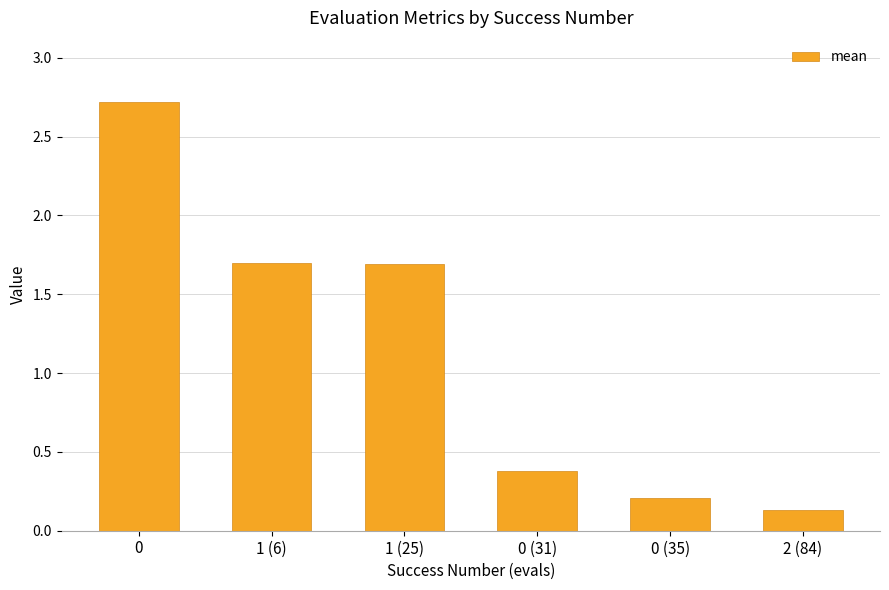

How many values are below 1?

3